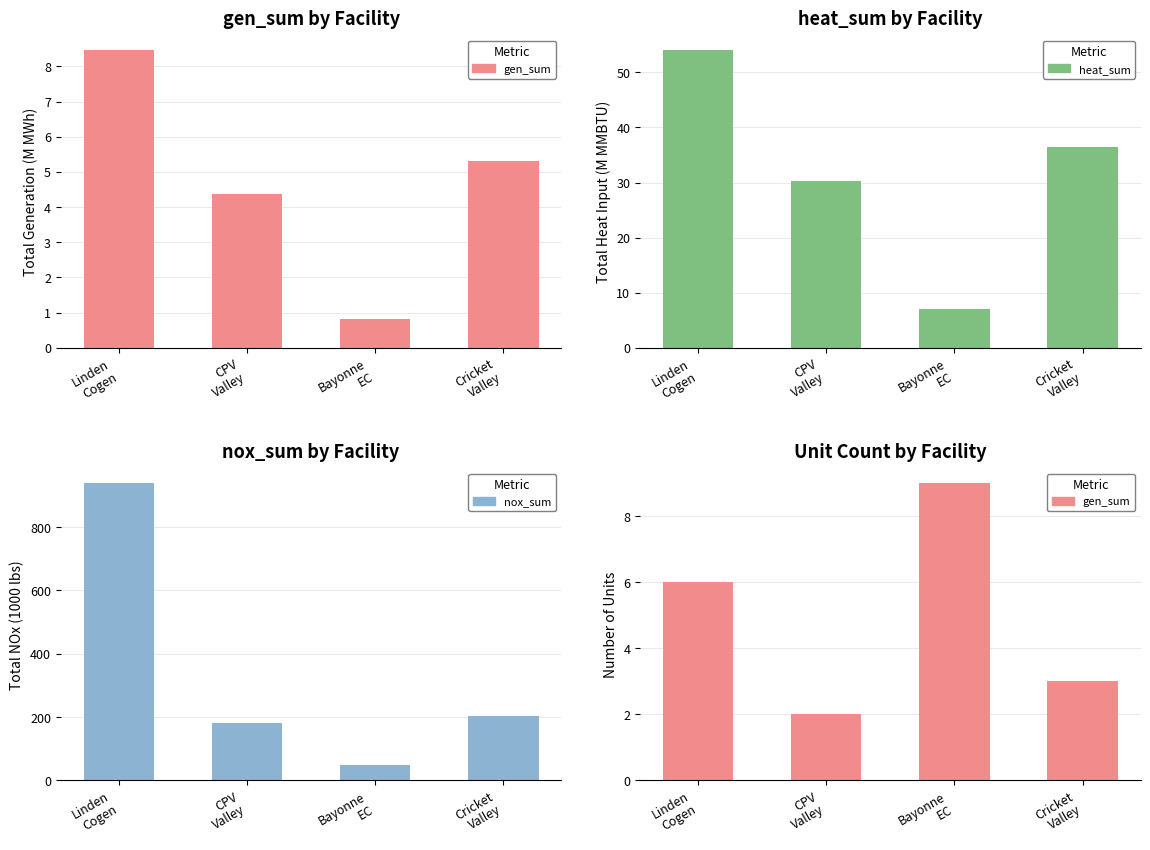

Which series changed the most between Linden
Cogen and CPV
Valley?

nox_sum